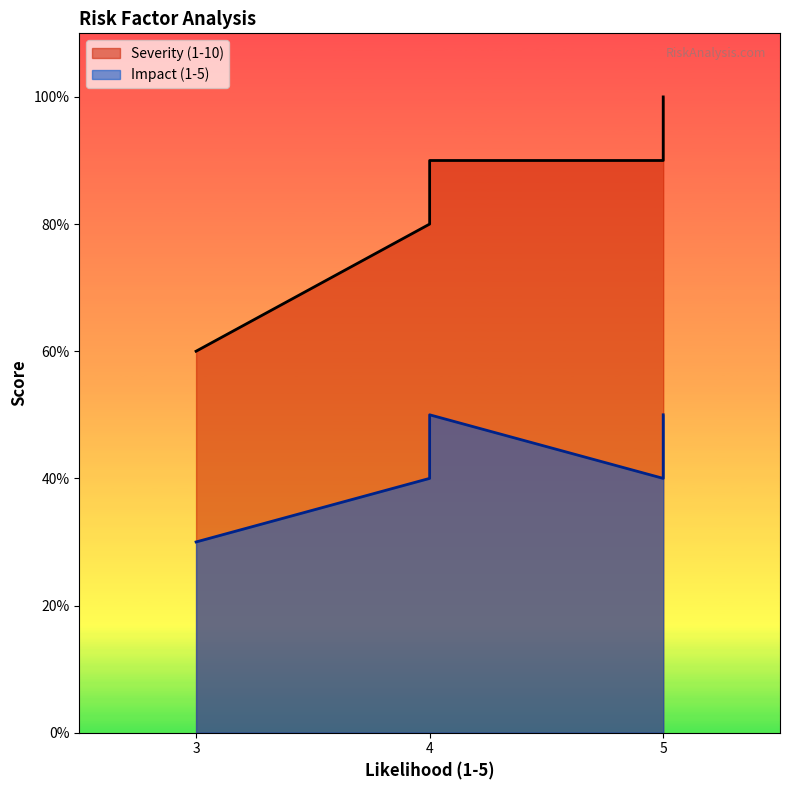

True or false: Severity (1-10) has more than 1 interior local peaks.

False